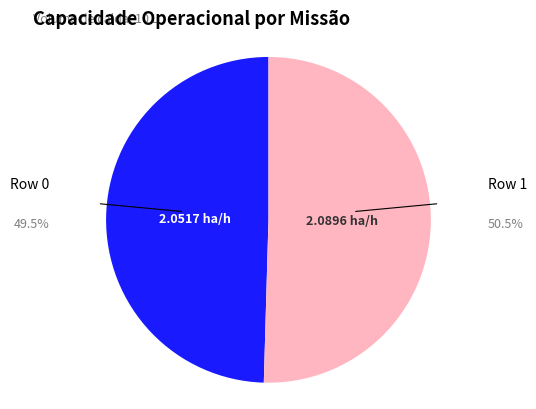

Rank the categories by value from lowest to highest.

Row 0, Row 1